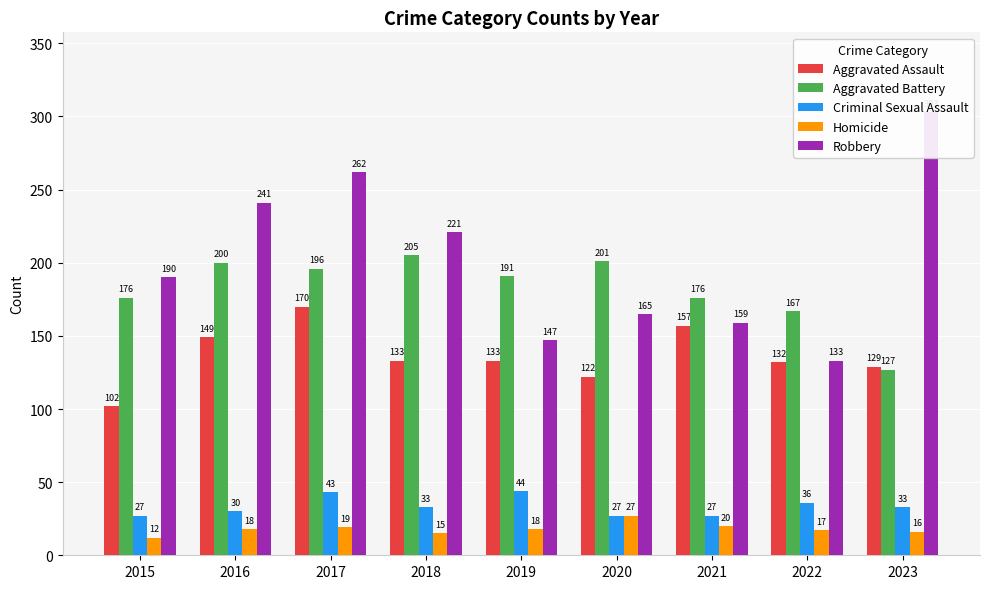

Which series has the widest spread of values?

Robbery